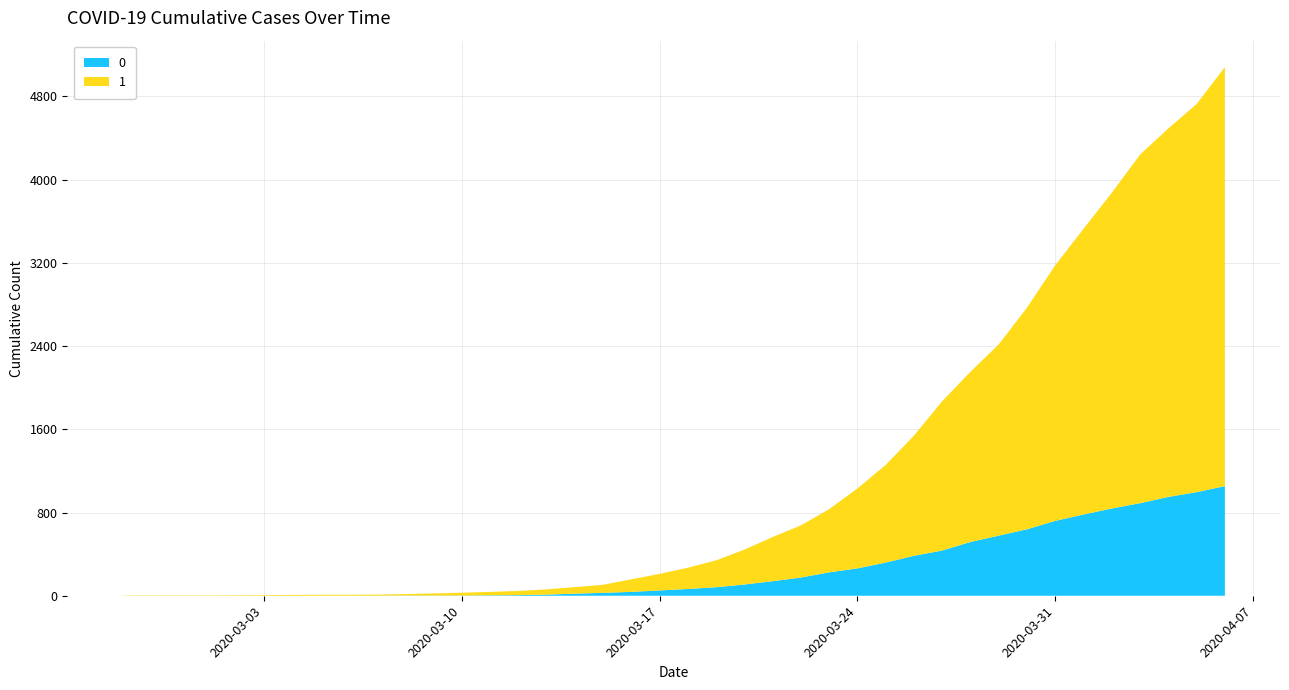

Reading right to left, extract all data points from this chart.

0: 2020-04-06=1054	2020-04-05=996	2020-04-04=950	2020-04-03=890	2020-04-02=839	2020-04-01=781	2020-03-31=720	2020-03-30=639	2020-03-29=578	2020-03-28=517	2020-03-27=435	2020-03-26=384	2020-03-25=319	2020-03-24=263	2020-03-23=225	2020-03-22=175	2020-03-21=140	2020-03-20=108	2020-03-19=82	2020-03-18=65	2020-03-17=51	2020-03-16=37	2020-03-15=28	2020-03-14=20	2020-03-13=11	2020-03-12=6	2020-03-11=4	2020-03-10=2	2020-03-09=2	2020-03-08=2	2020-03-07=1	2020-03-06=0	2020-03-05=0	2020-03-04=0	2020-03-03=0	2020-03-02=0	2020-03-01=0	2020-02-29=0	2020-02-28=0	2020-02-27=0
1: 2020-04-06=4028	2020-04-05=3731	2020-04-04=3542	2020-04-03=3351	2020-04-02=3035	2020-04-01=2747	2020-03-31=2457	2020-03-30=2131	2020-03-29=1838	2020-03-28=1636	2020-03-27=1435	2020-03-26=1155	2020-03-25=938	2020-03-24=768	2020-03-23=607	2020-03-22=501	2020-03-21=424	2020-03-20=335	2020-03-19=258	2020-03-18=204	2020-03-17=159	2020-03-16=121	2020-03-15=77	2020-03-14=63	2020-03-13=50	2020-03-12=40	2020-03-11=33	2020-03-10=27	2020-03-09=20	2020-03-08=14	2020-03-07=10	2020-03-06=9	2020-03-05=9	2020-03-04=8	2020-03-03=6	2020-03-02=5	2020-03-01=4	2020-02-29=4	2020-02-28=4	2020-02-27=3